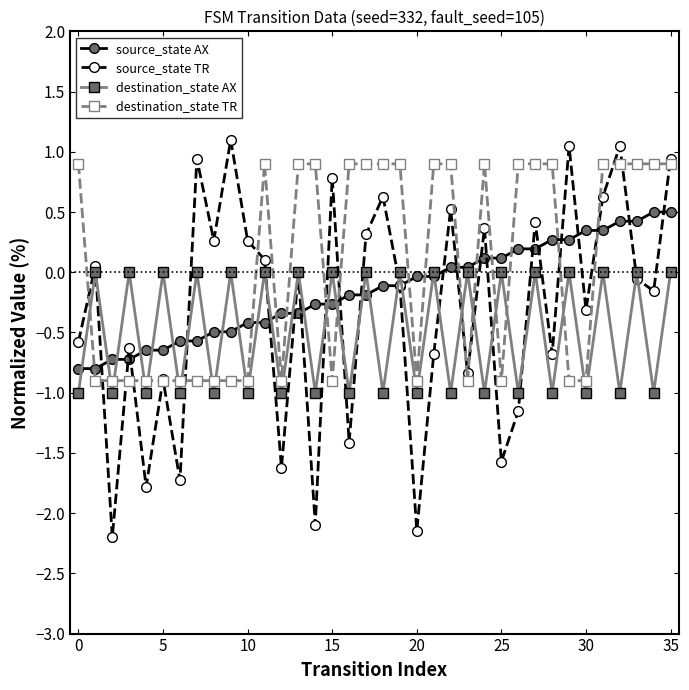

True or false: destination_state AX and destination_state TR intersect in this chart.

True